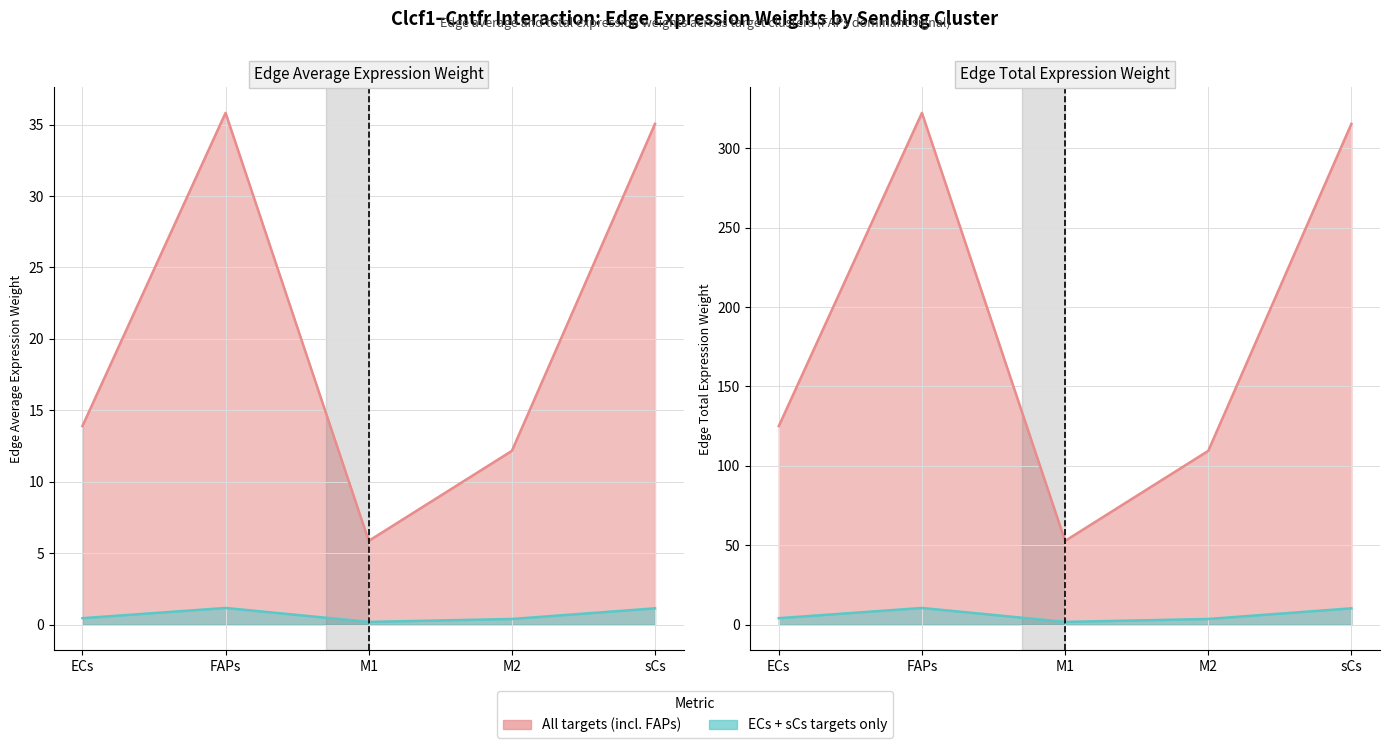

How many series are shown in this chart?

4